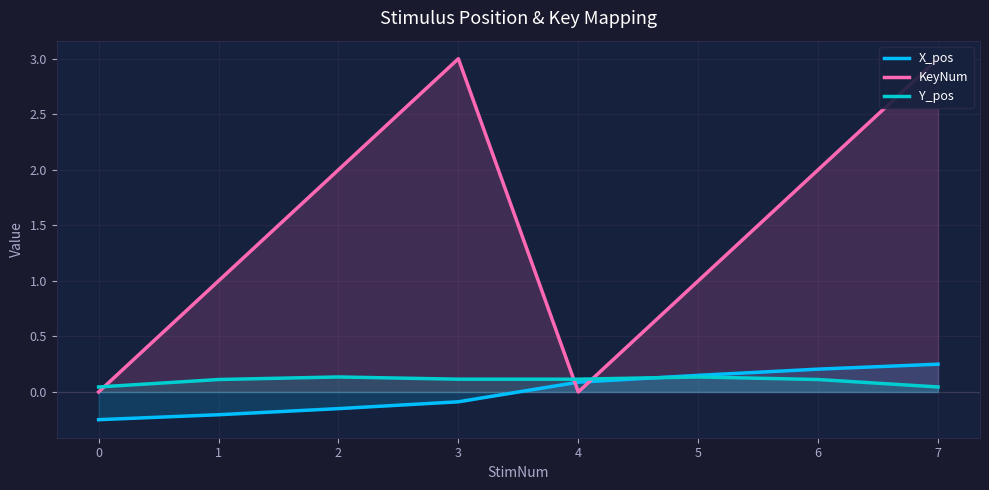

Where do X_pos and Y_pos first cross each other?

4 and 5